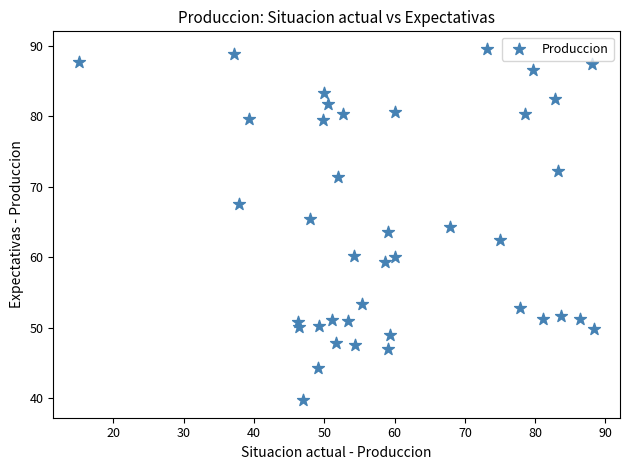

What is the range of Y values (max minus min)?

49.9